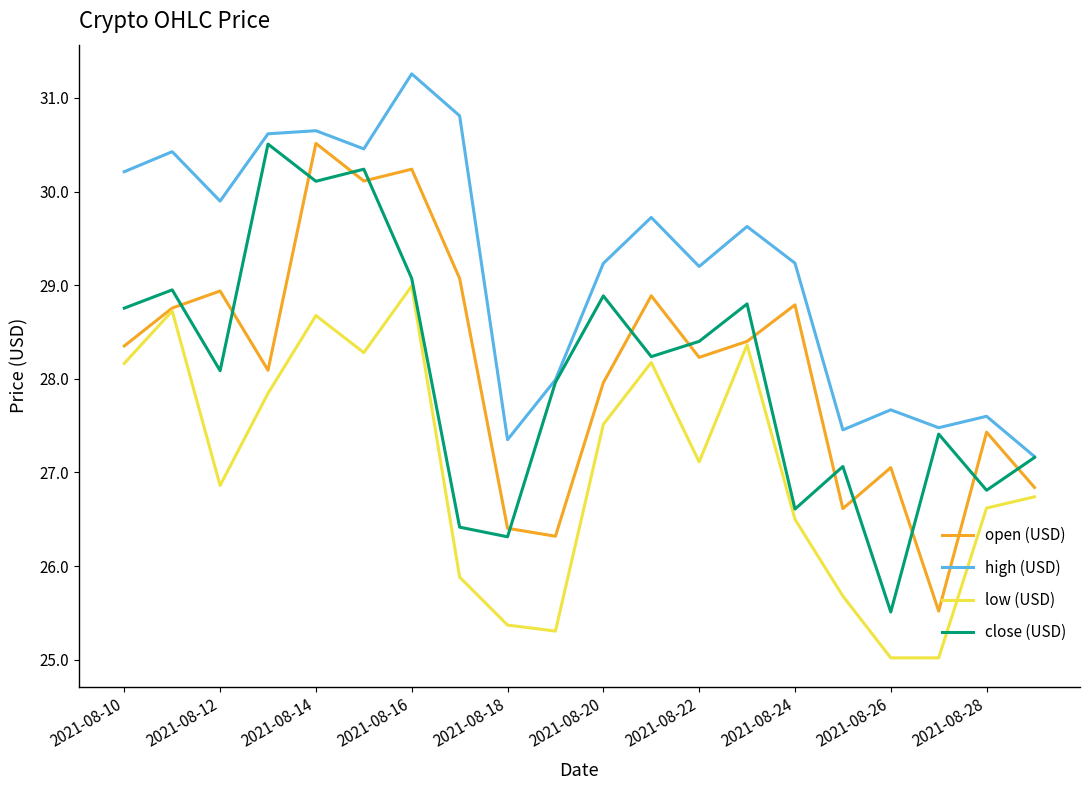

Which series has the largest total across all categories?

high (USD)